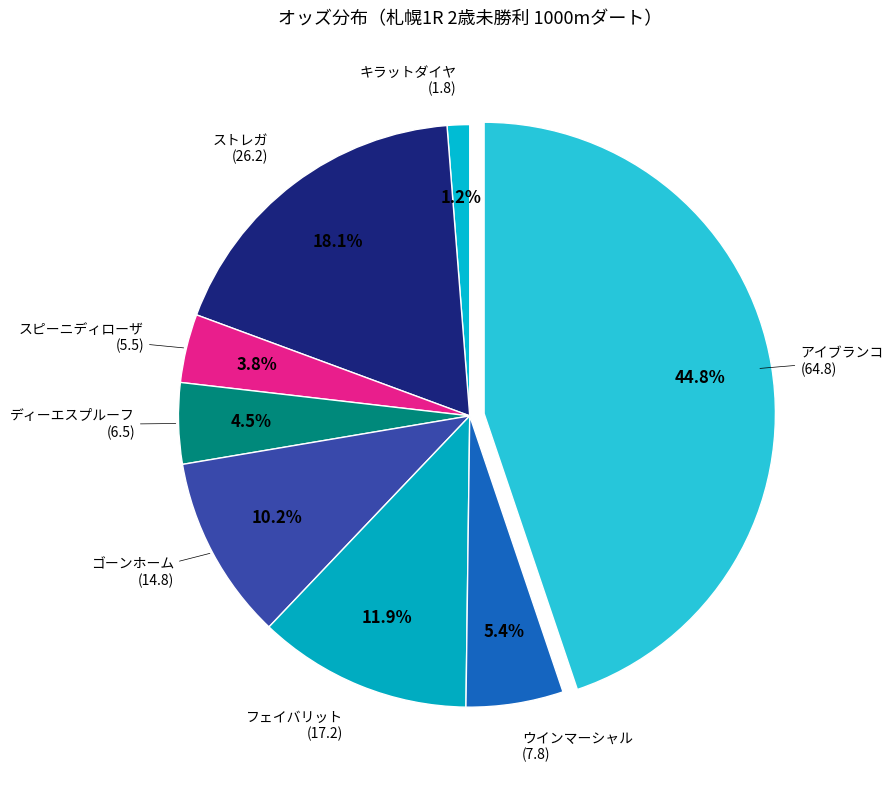

Count the number of slices in the pie.

8